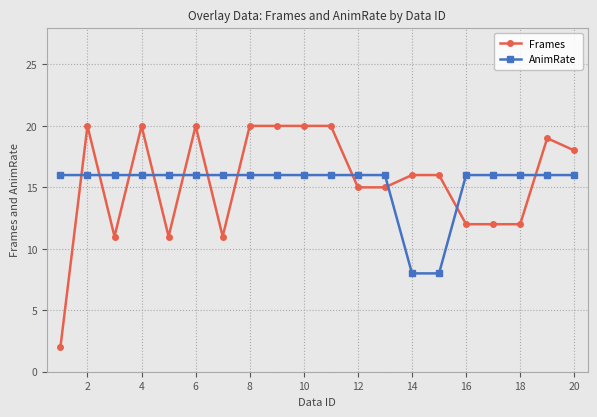

How many times do AnimRate and Frames cross each other?

11